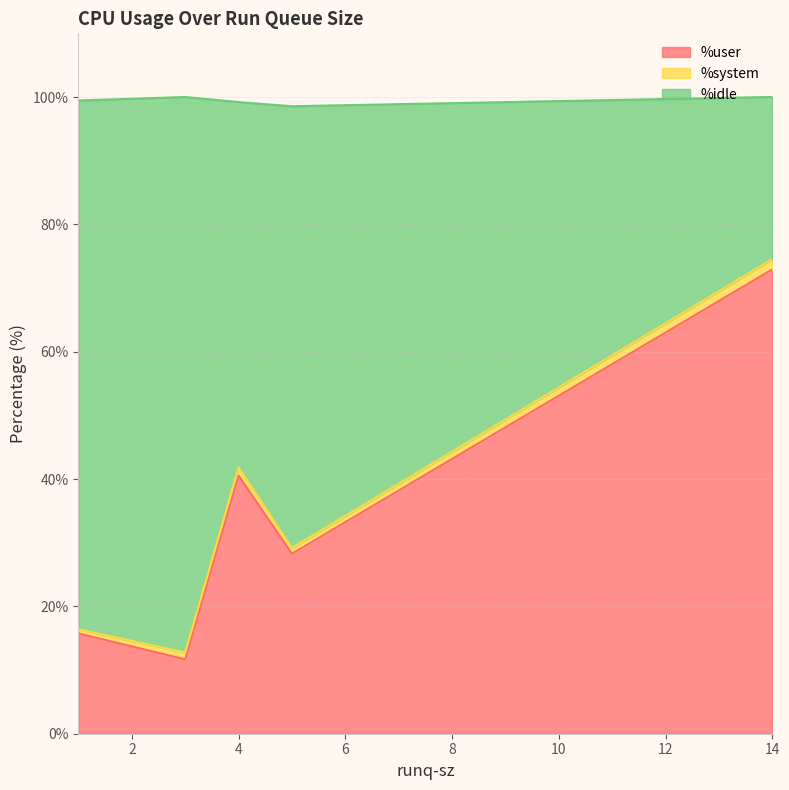

What are all the series names shown in the legend?

%user, %system, %idle